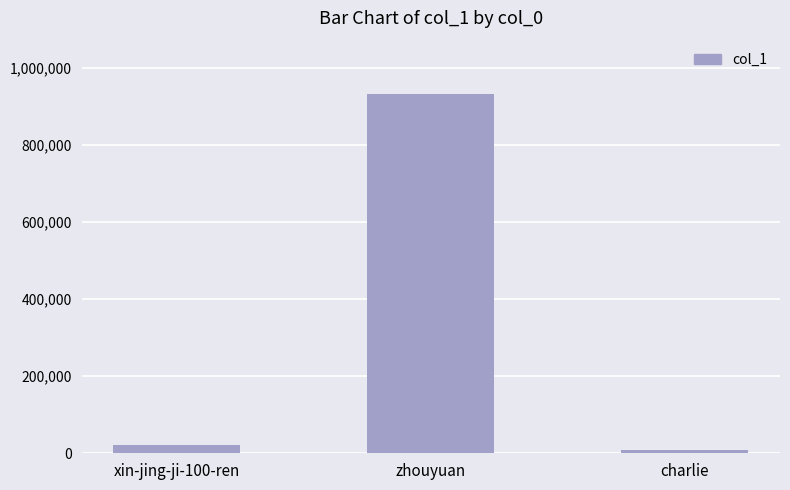

List the labels in order of value, smallest first.

charlie, xin-jing-ji-100-ren, zhouyuan